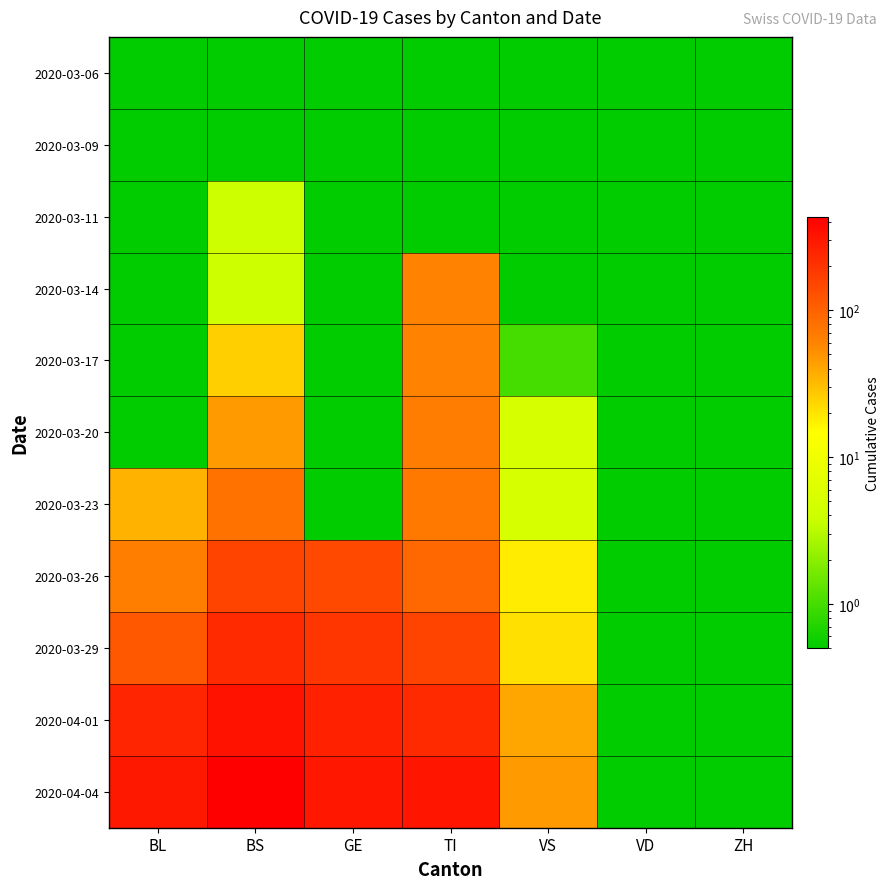

At which category does the chart reach its minimum across all series?

BL